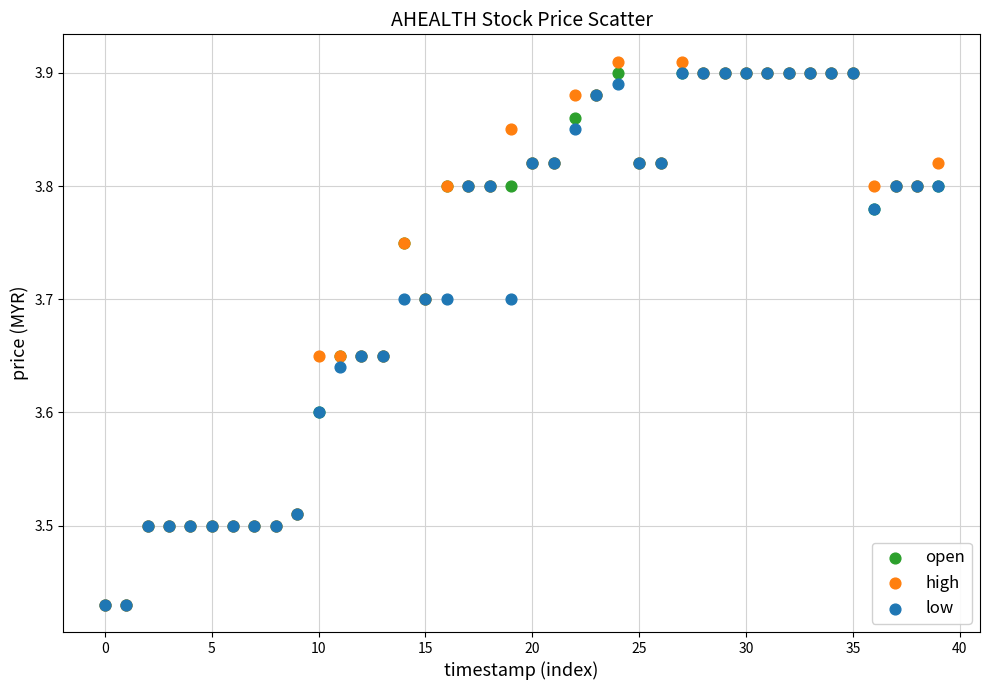

Which series has the widest spread of Y values?

high